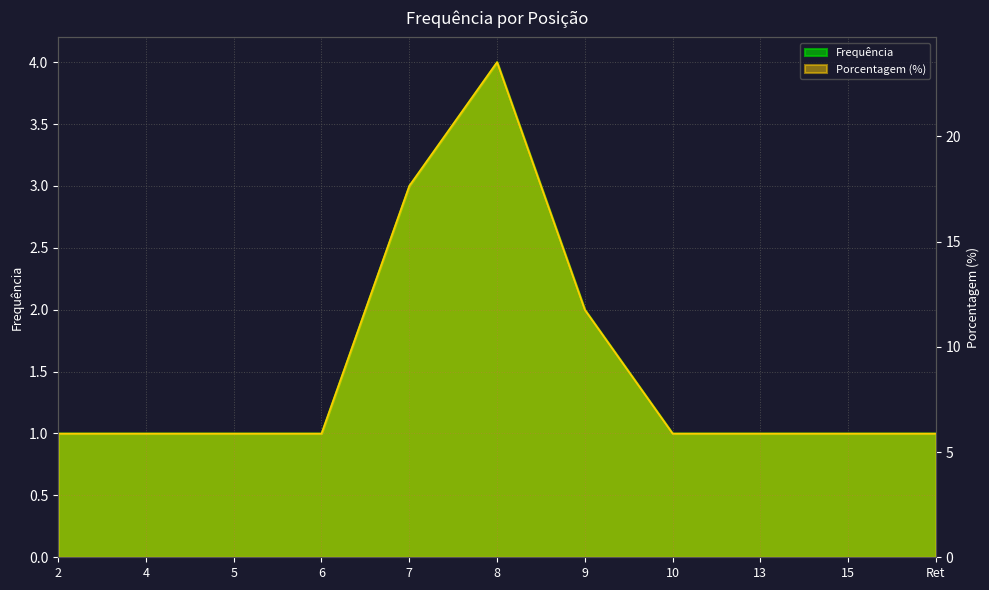

How many interior local peaks does the Porcentagem (%) series have?

1